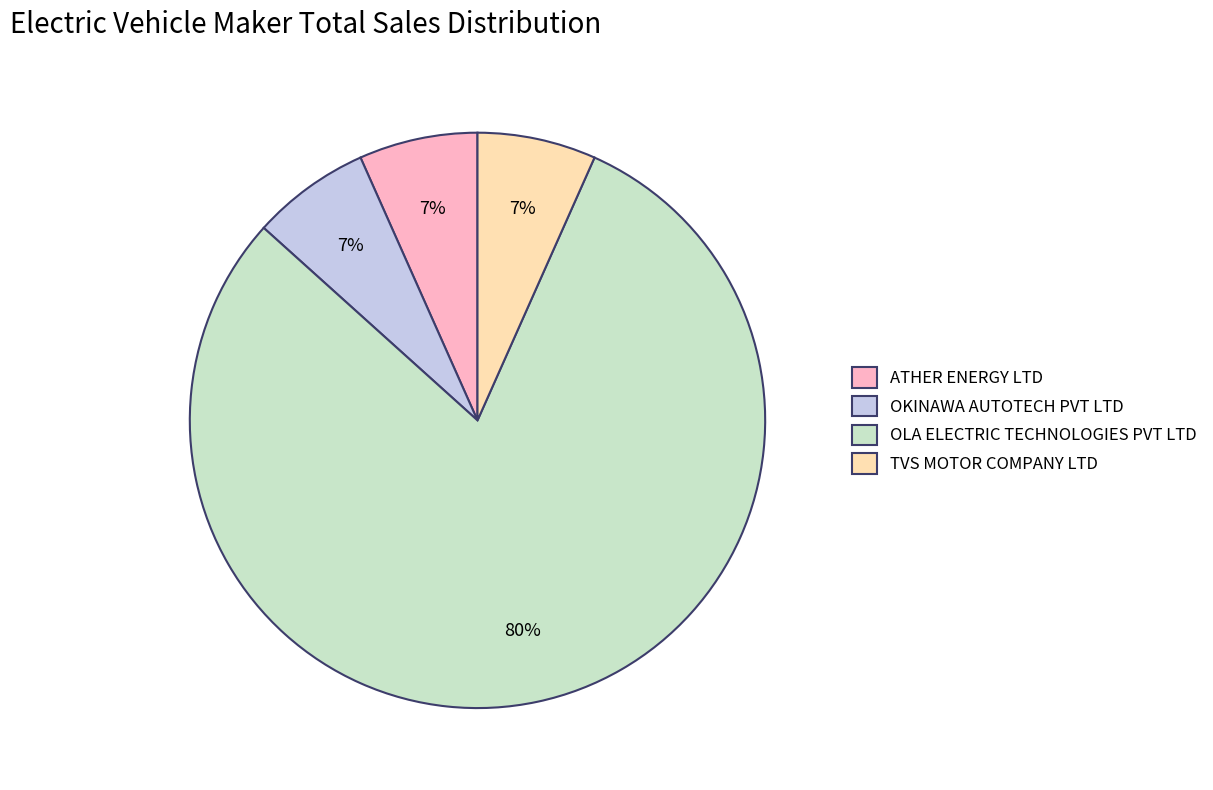

What is the largest slice in the pie chart?

OLA ELECTRIC TECHNOLOGIES PVT LTD